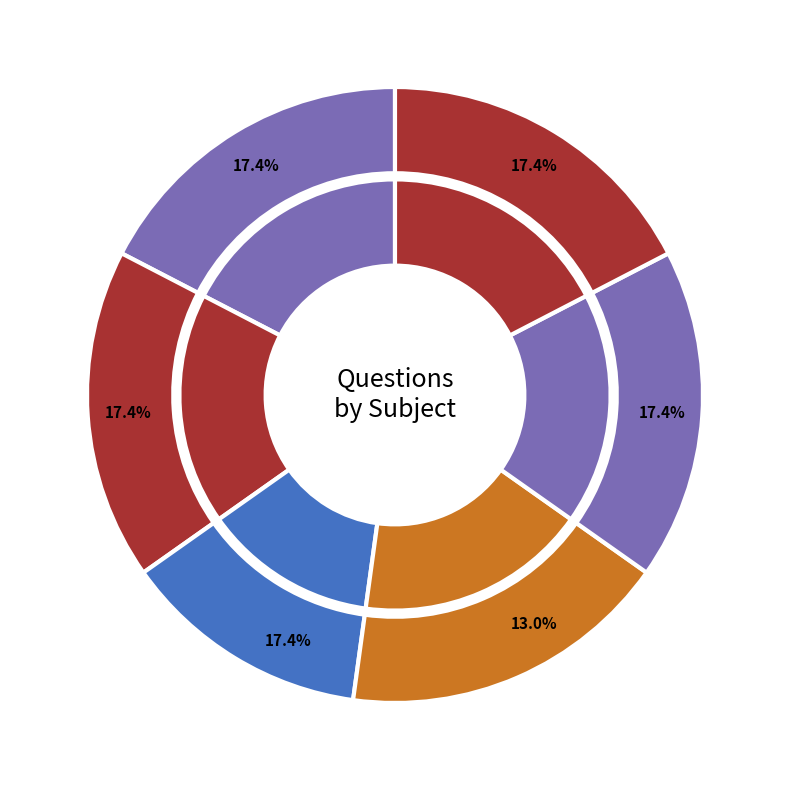

Approximately how many times larger is the value at Energy compared to ES?

0.8